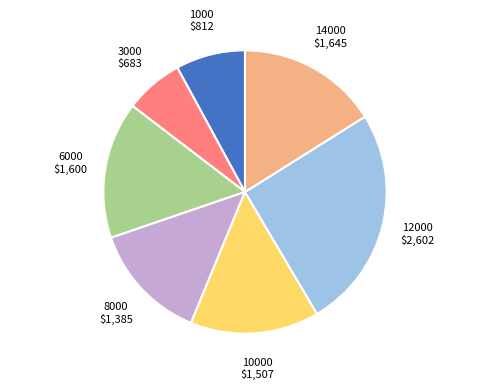

Does any single category account for the majority?

No